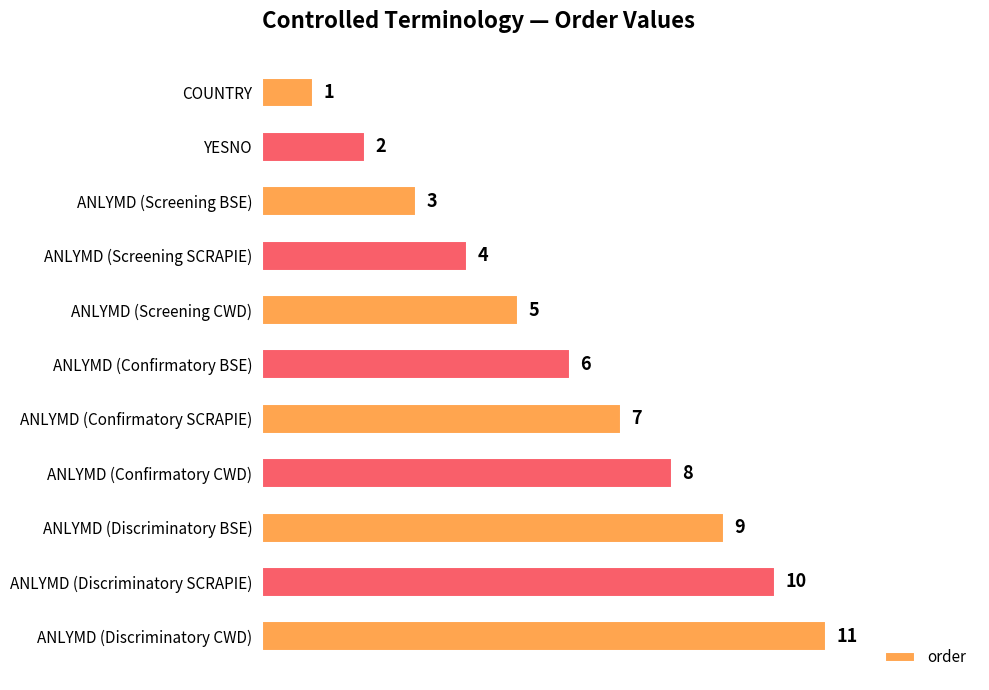

What is the average value?

6